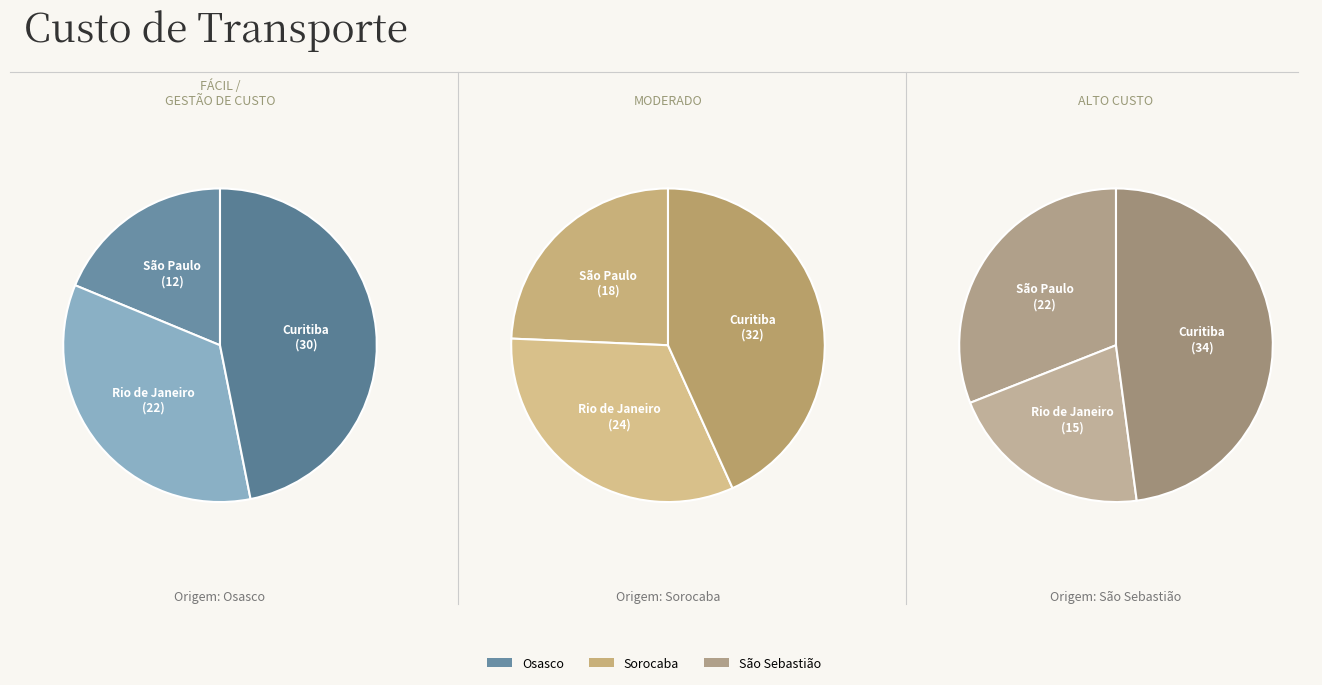

What percentage is the Curitiba slice, to the nearest percent?

48%